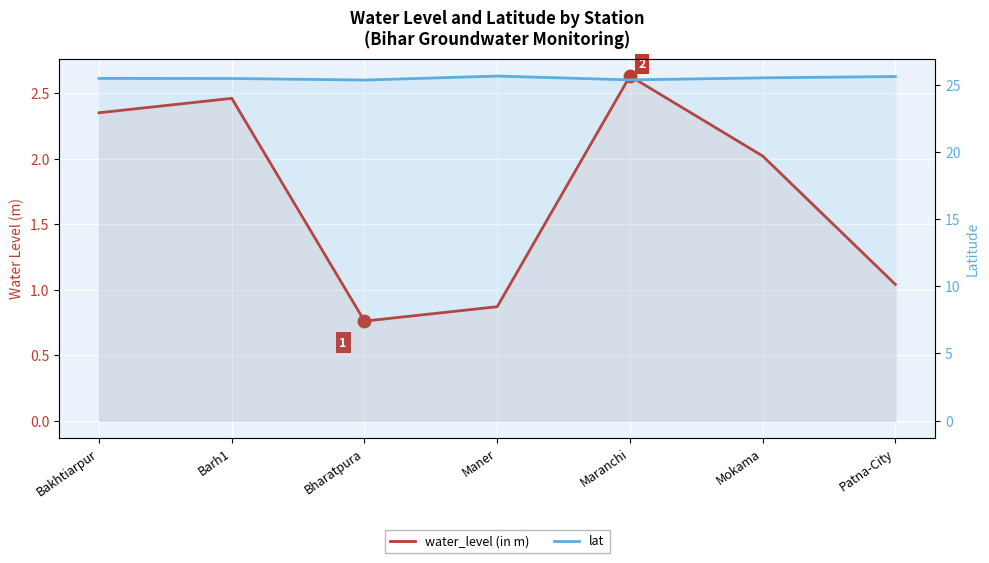

Which series has the largest total across all categories?

lat